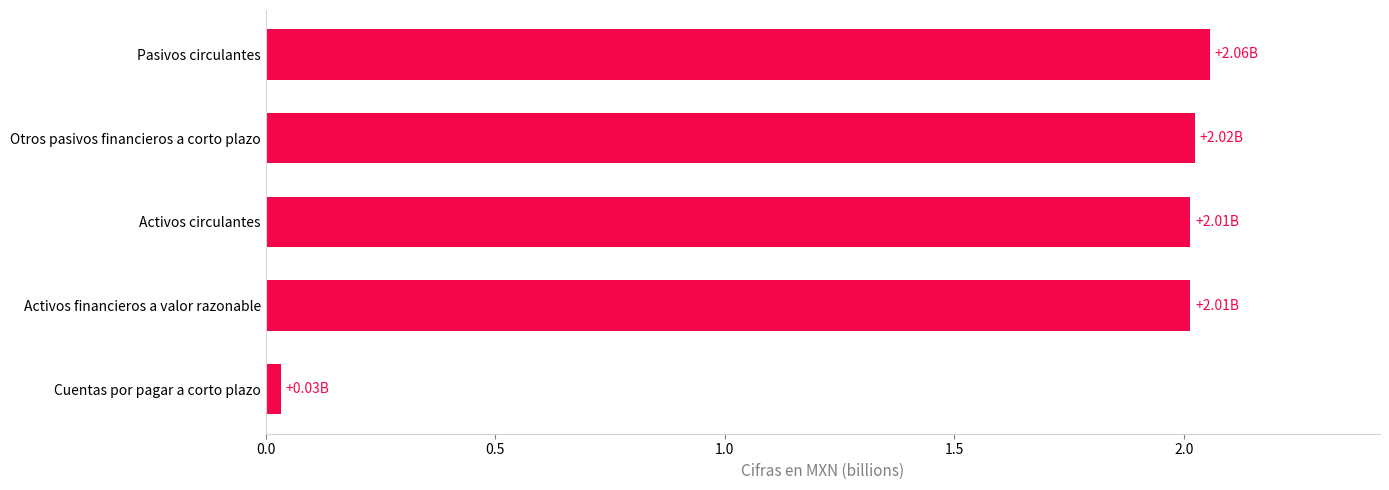

Read the value at Otros pasivos financieros a corto plazo, to the nearest 100.

2023569000